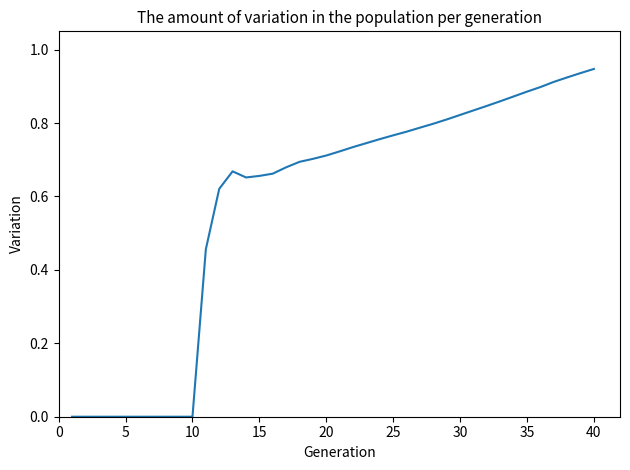

Reading left to right, what are all the values shown in this chart?

0.0	0.0	0.0	0.0	0.0	0.0	0.0	0.0	0.0	0.0	0.5	0.6	0.7	0.7	0.7	0.7	0.7	0.7	0.7	0.7	0.7	0.7	0.7	0.8	0.8	0.8	0.8	0.8	0.8	0.8	0.8	0.8	0.9	0.9	0.9	0.9	0.9	0.9	0.9	0.9